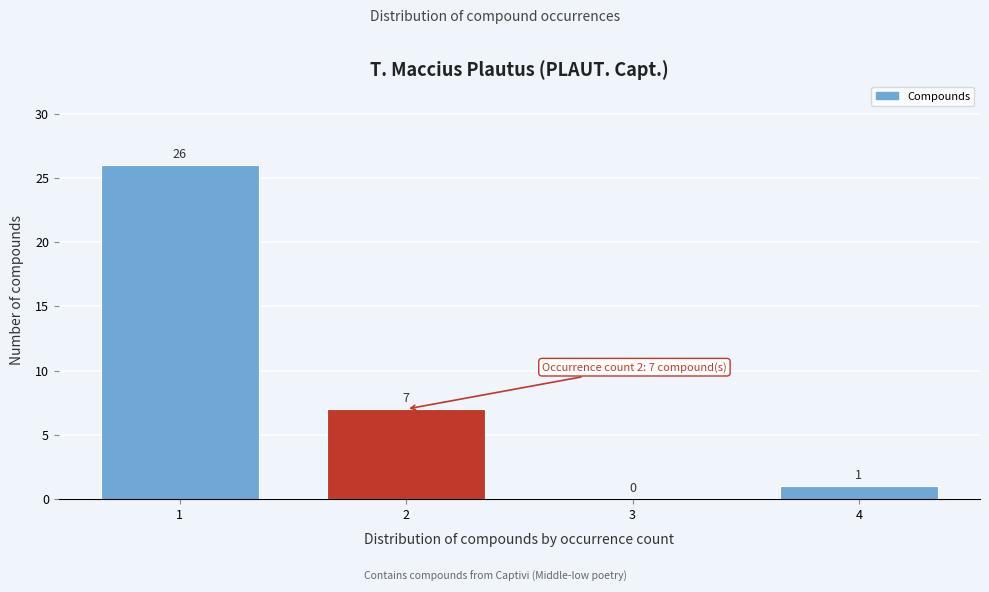

Reading right to left, list all the values displayed in this chart.

4=1	3=0	2=7	1=26